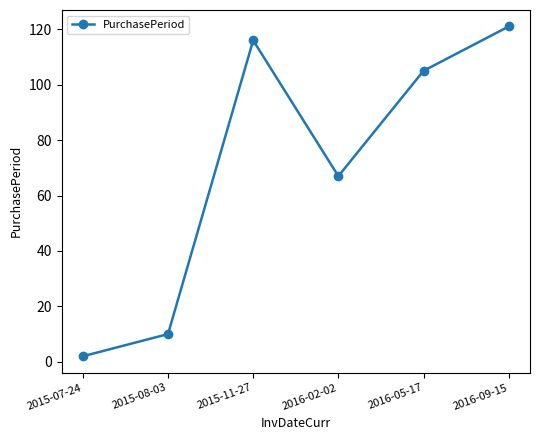

Which label corresponds to the smallest value in the chart?

2015-07-24